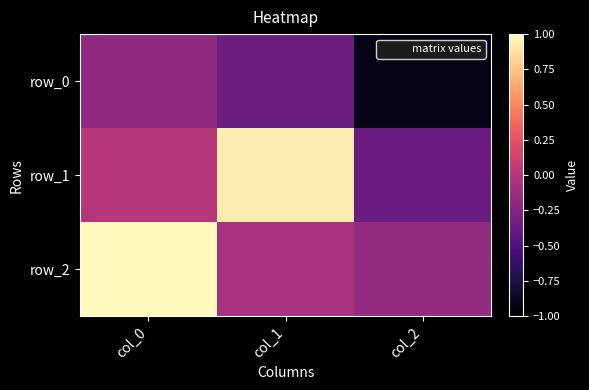

What is the difference between the highest and lowest values at col_0?

1.2